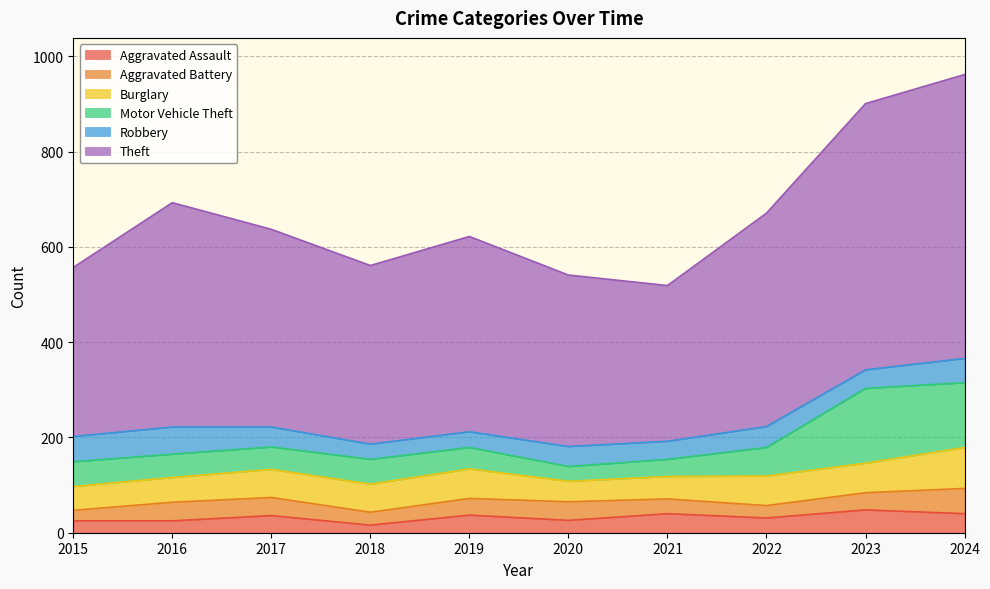

Does the chart display data point markers on the line(s)?

No